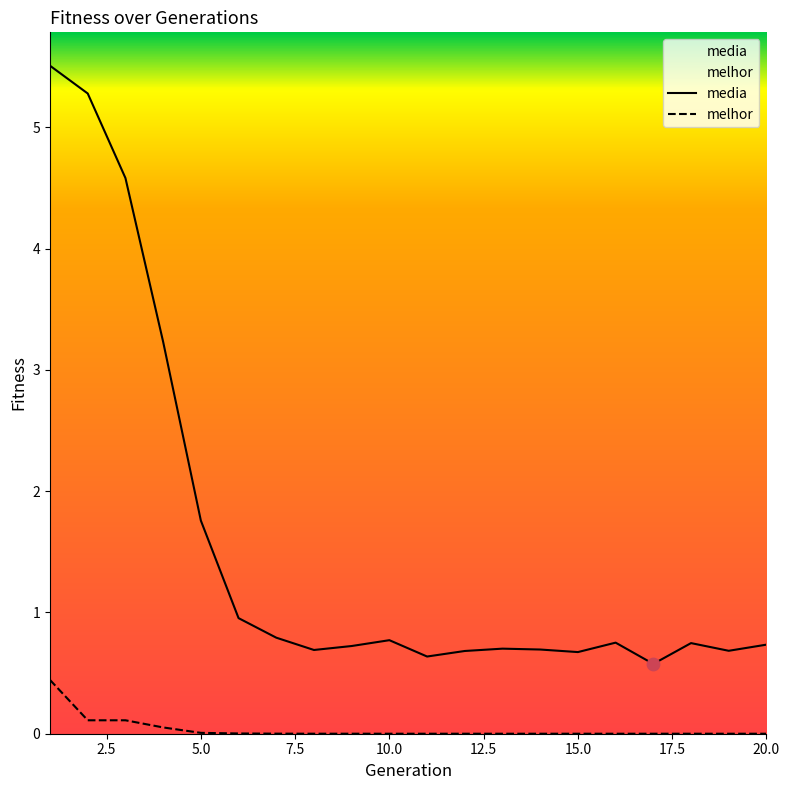

What is the total value across all series at 20.0?

0.7